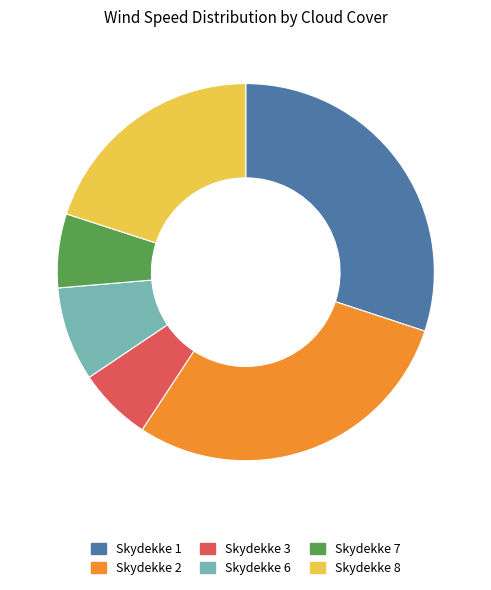

How many segments does this pie chart have?

6